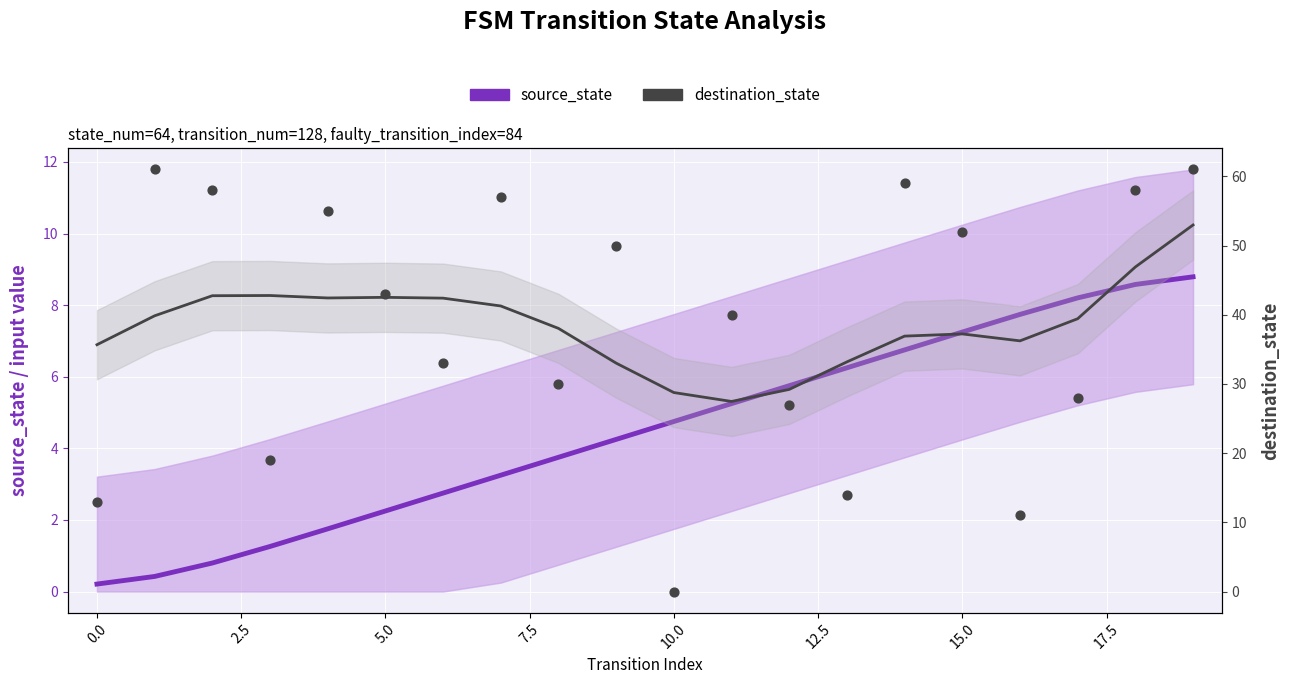

Which series contains the highest Y value?

destination_state